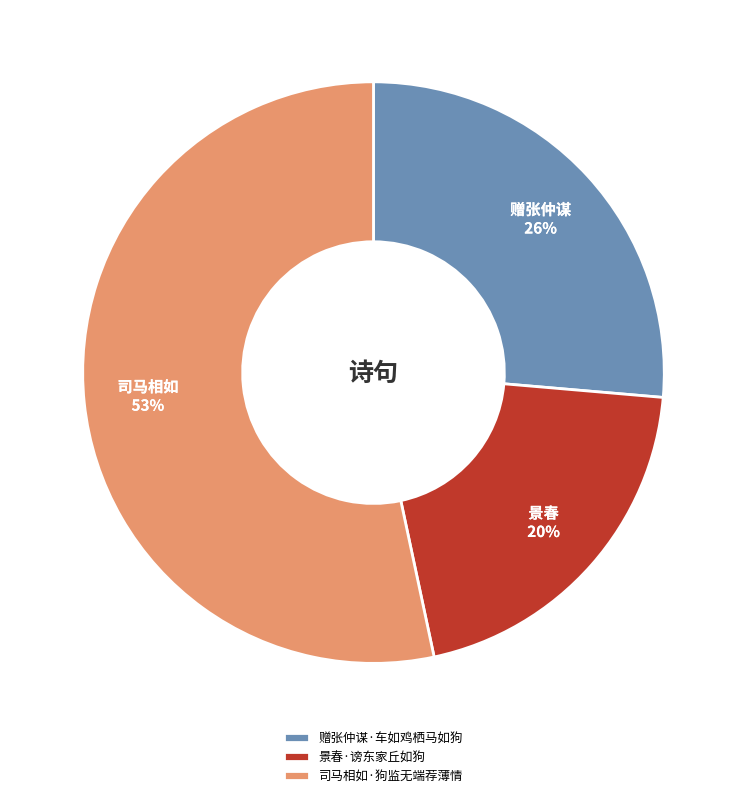

Which has a higher value, 景春·谤东家丘如狗 or 赠张仲谋·车如鸡栖马如狗?

赠张仲谋·车如鸡栖马如狗